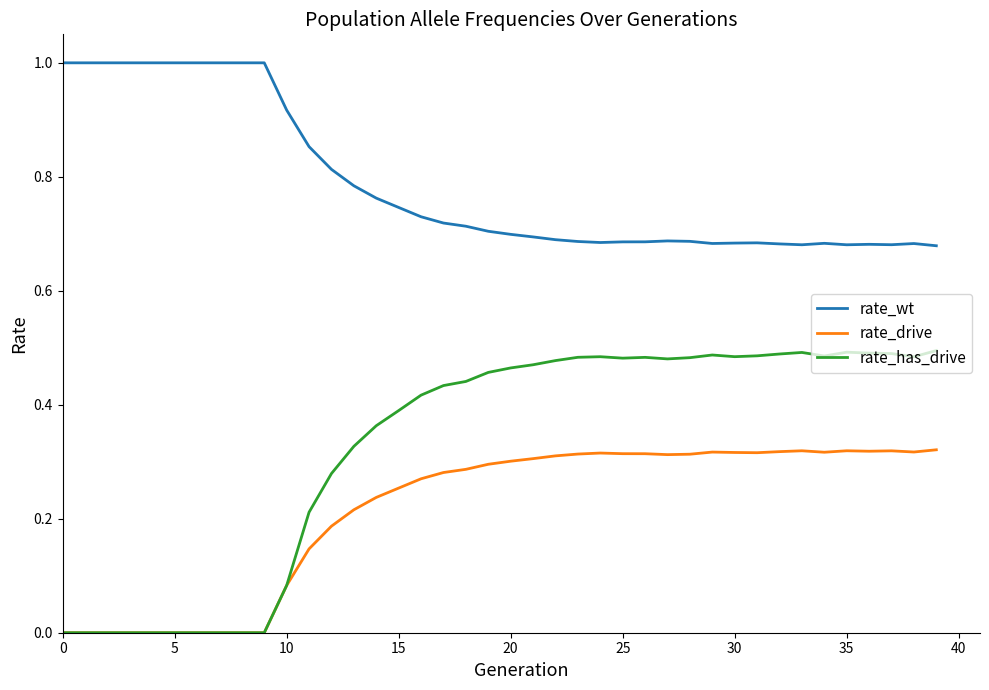

Which series has the largest range (max minus min)?

rate_has_drive